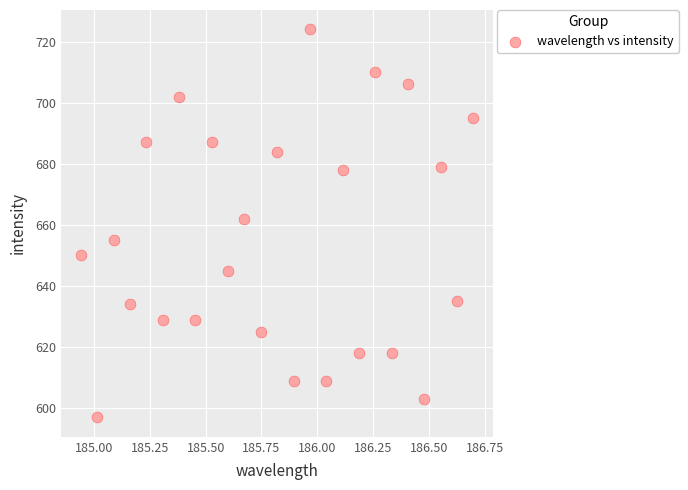

What is the range of Y values (max minus min)?

127